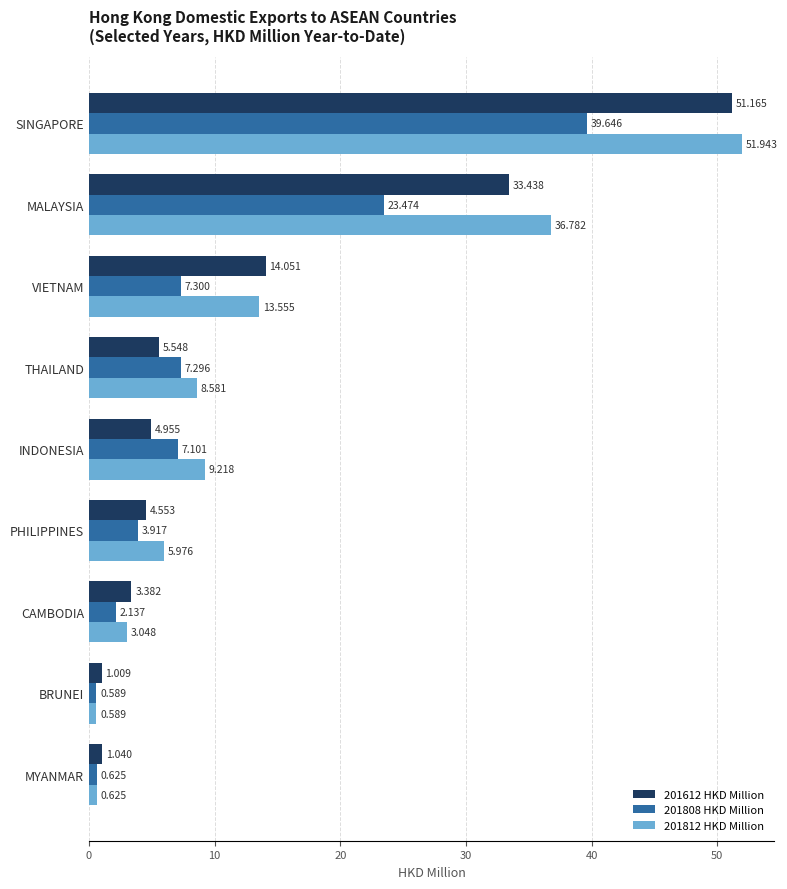

Which category has the highest value across all series?

SINGAPORE